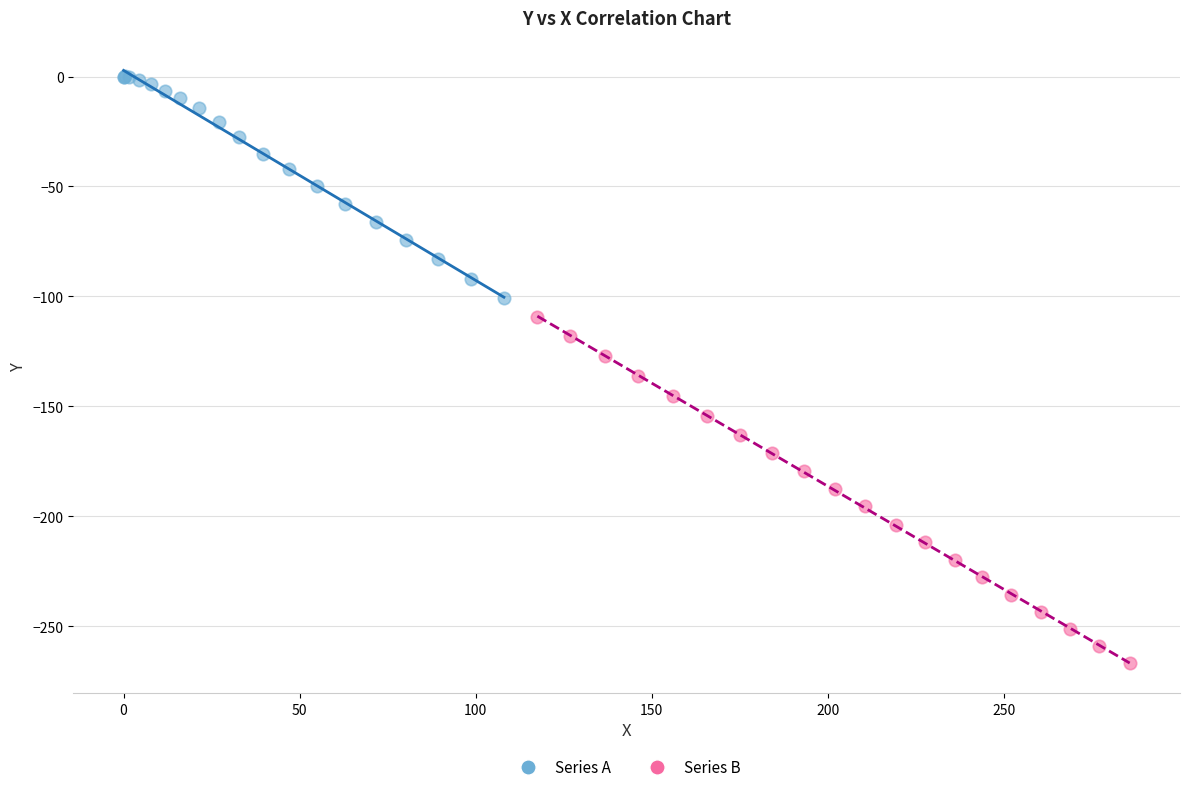

Which series contains the lowest Y value?

Series B